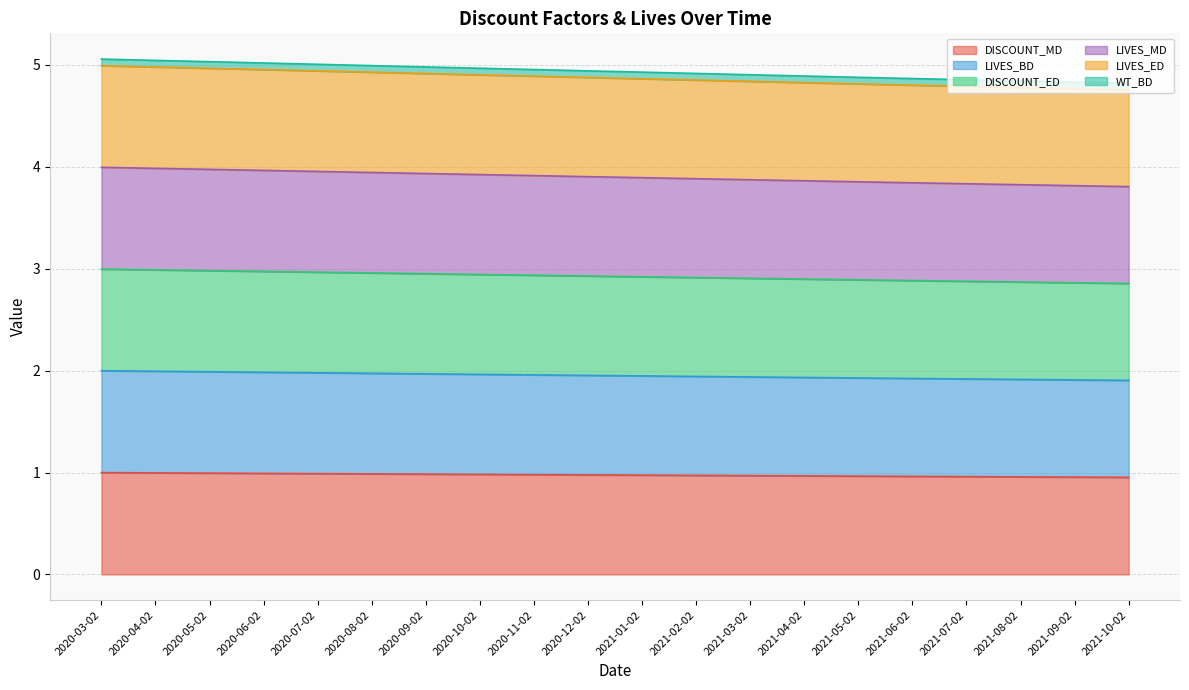

What are all the series names shown in the legend?

DISCOUNT_MD, LIVES_BD, DISCOUNT_ED, LIVES_MD, LIVES_ED, WT_BD